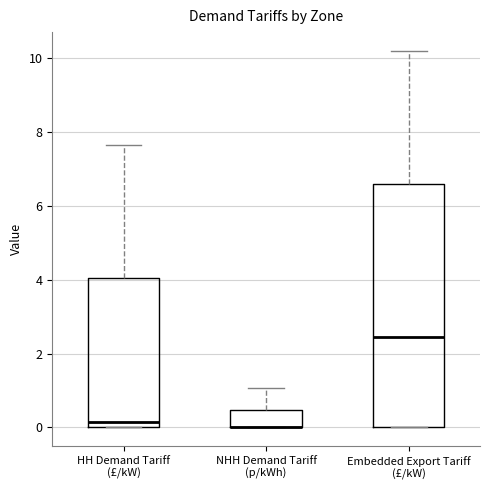

Comparing the boxes themselves (not the whiskers), which one is the tallest?

Embedded Export Tariff (£/kW)